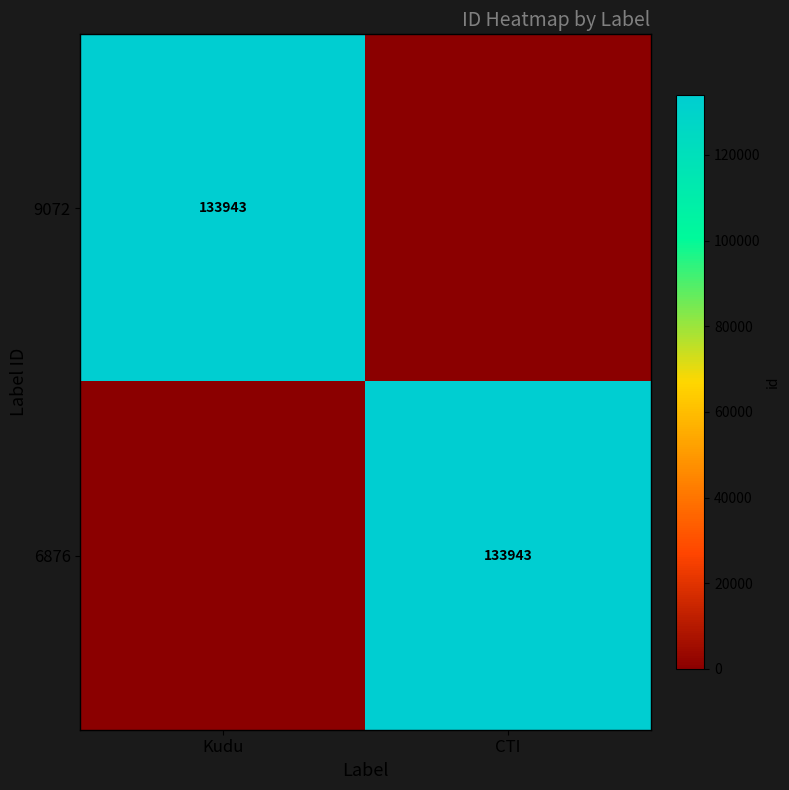

The value of 6876 at CTI is 133943. True or false?

True